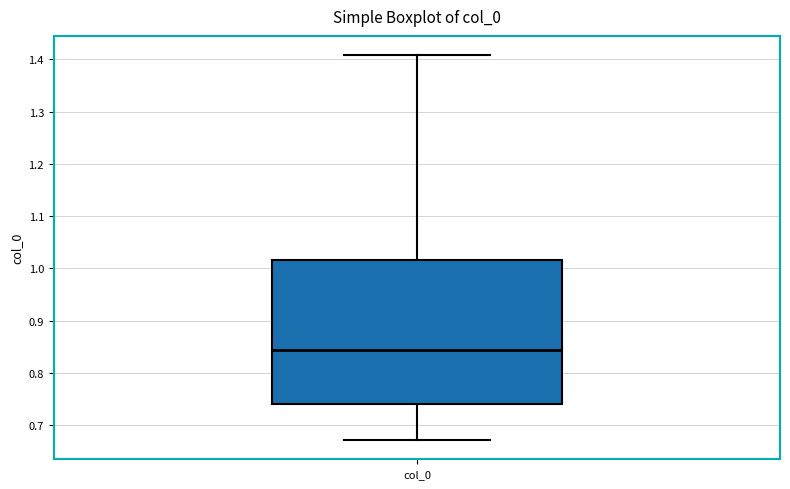

Transcribe this box plot: give where the median line is, the range the box spans, and where the two whiskers end, as read against the y-axis. The values are not printed on the chart, so give them approximately, as read against the axis.

median 0.84, box 0.74 to 1.02, whiskers 0.67 to 1.41